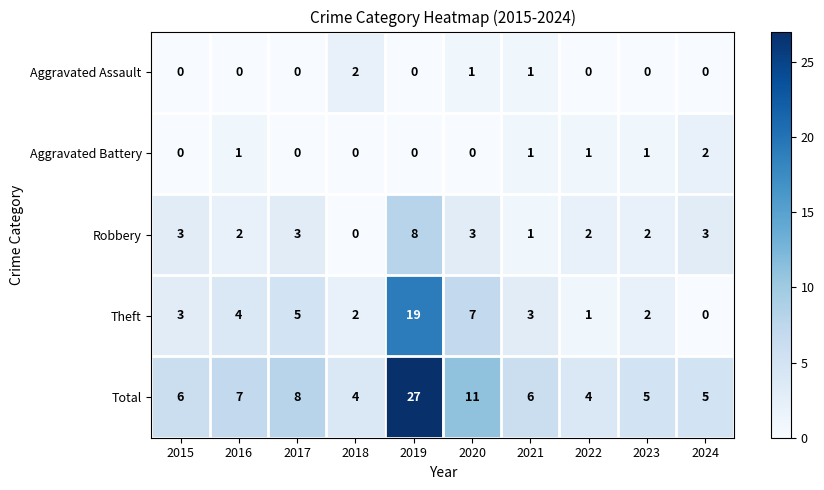

What is the spread (max minus min) of values at 2019?

27